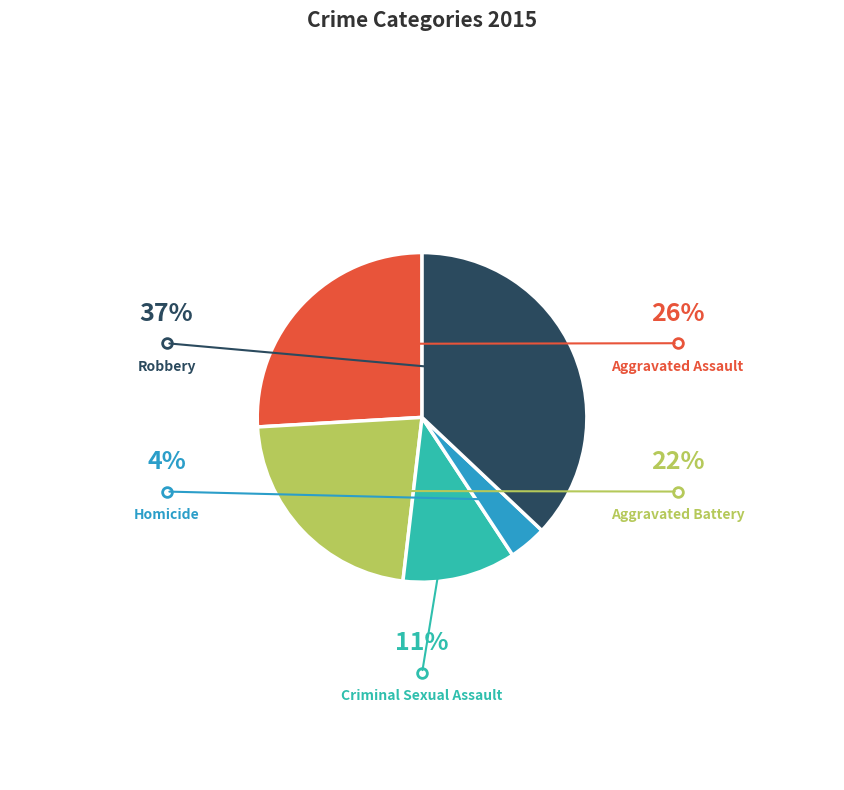

Is there any slice that represents more than half of the pie?

No